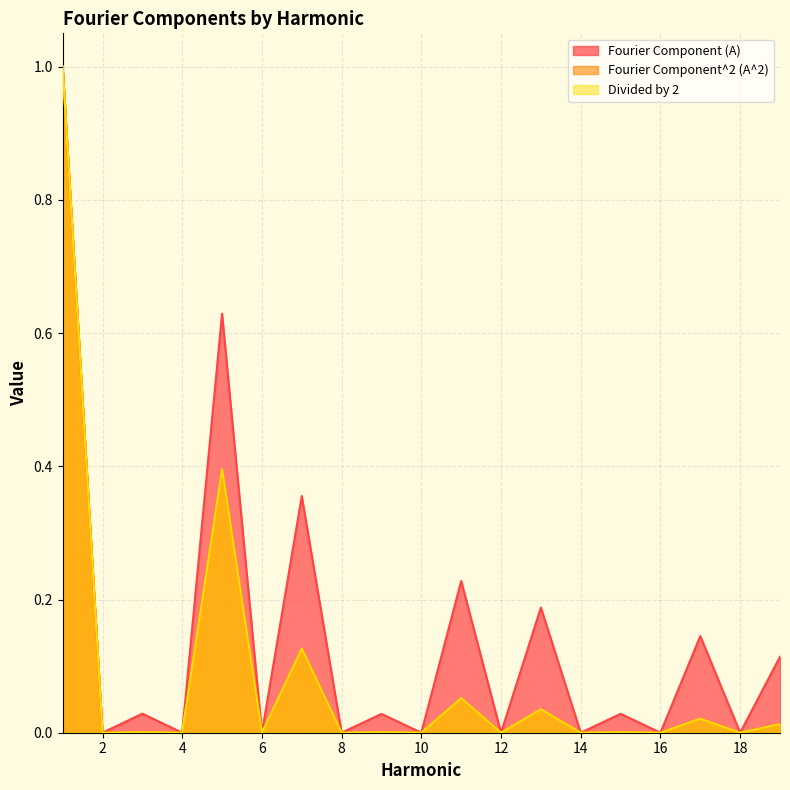

At which category is the sum across all series the highest?

1